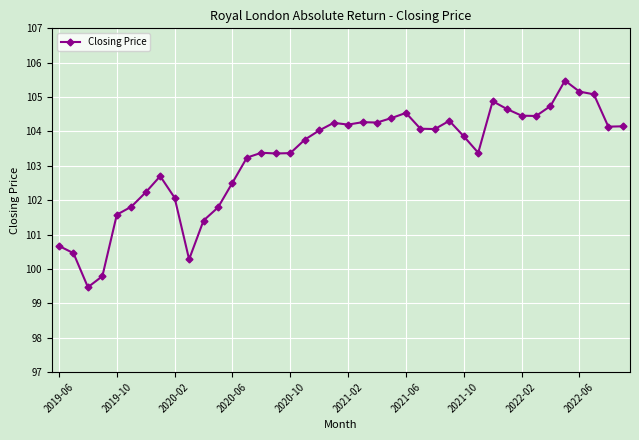

What is the average value?

103.3